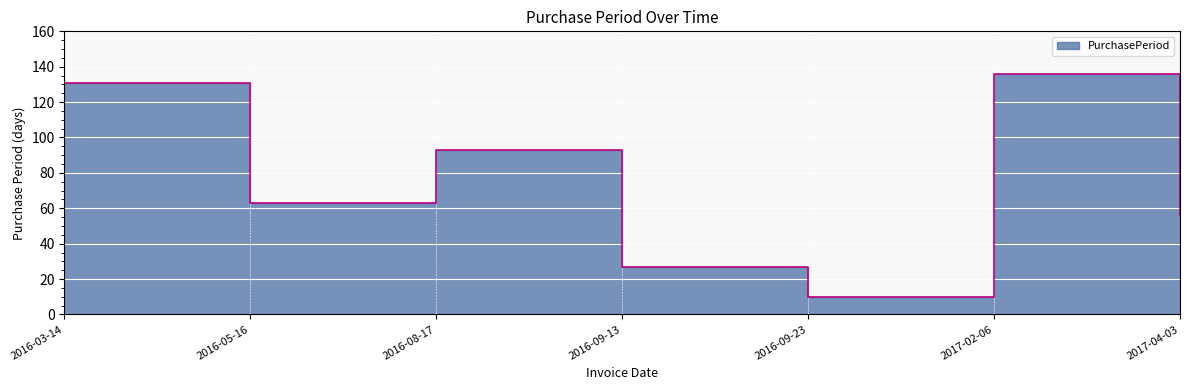

What position from the left is 2017-04-03?

7